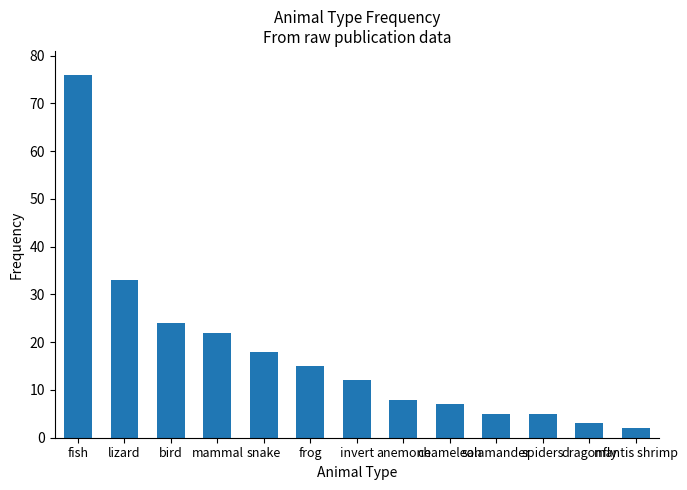

Which has a higher value, dragonfly or salamander?

salamander